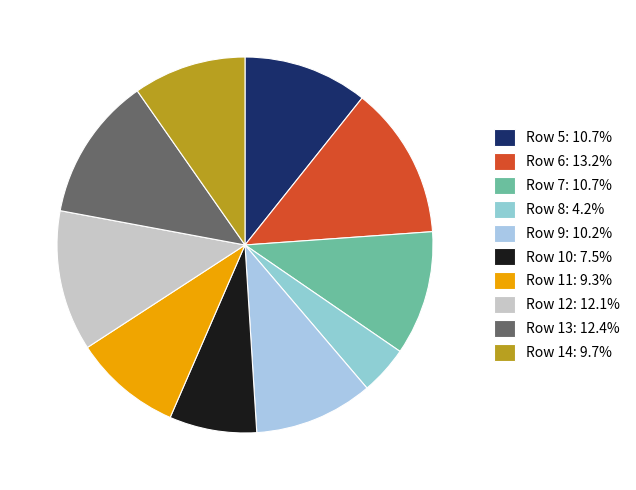

Does Row 14 account for over 50% of the chart?

No